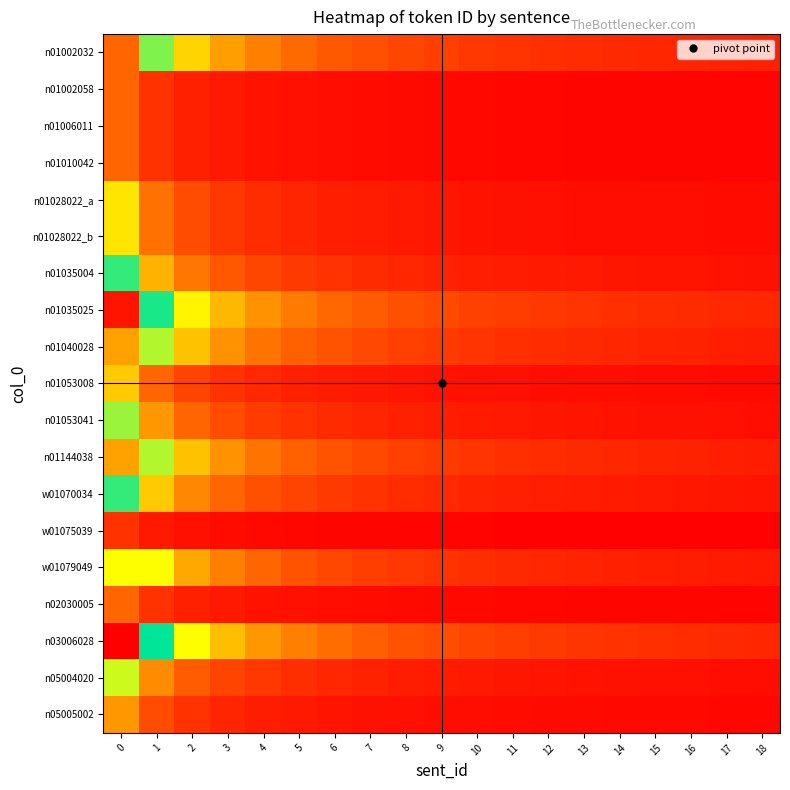

Which series has the widest spread of values?

n03006028